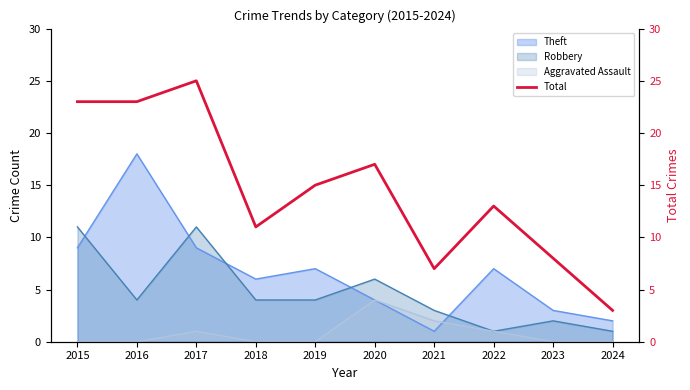

Does the chart display data point markers on the line(s)?

No